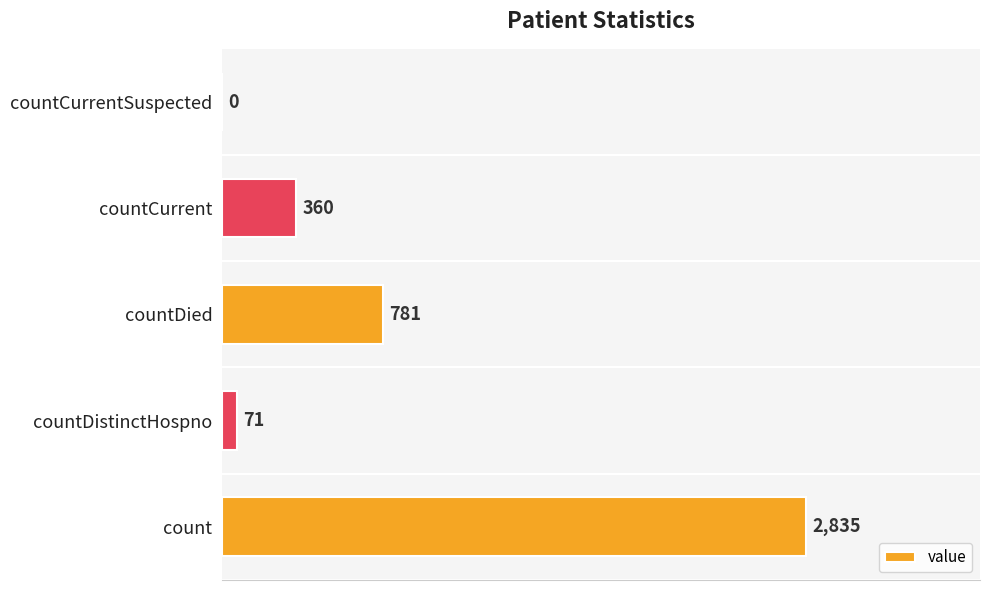

Which category has the highest value across all series?

count